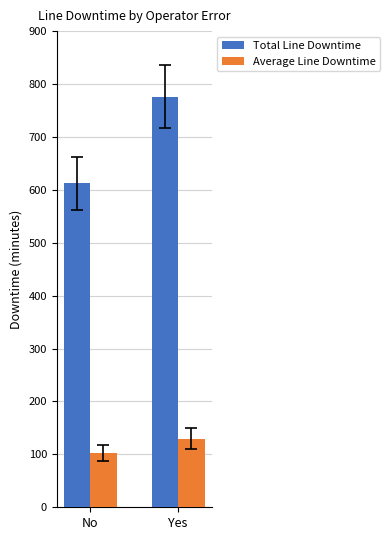

True or false: Total Line Downtime has a value of 1262.5 at Yes.

False